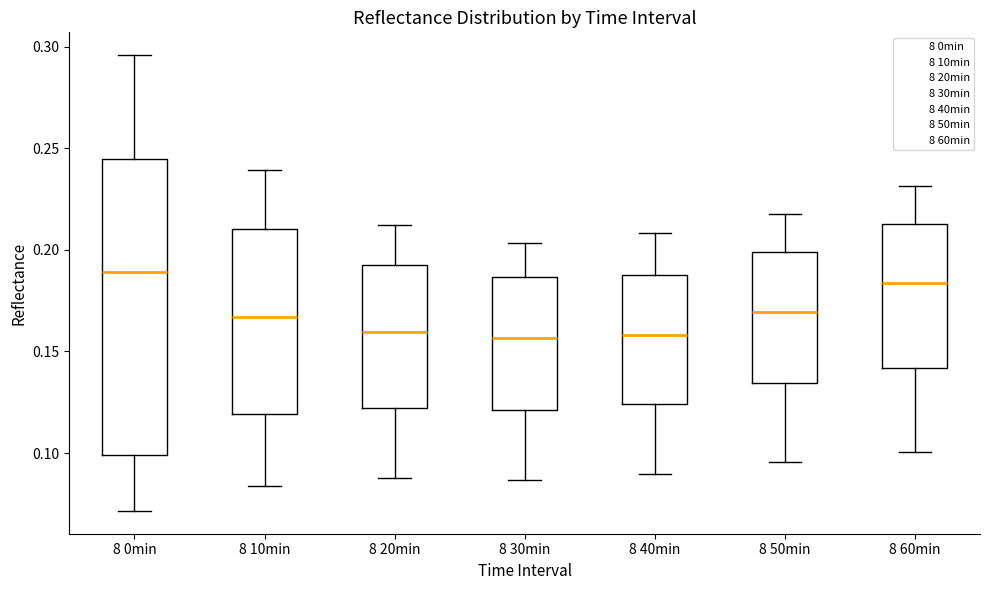

Reading left to right, transcribe this box plot: for each box, give where its median line is, the range the box spans, and where its two whiskers end, as read against the y-axis. The values are not printed on the chart, so give them approximately, as read against the axis.

8 0min: median 0.190, box 0.100 to 0.245, whiskers 0.070 to 0.295
8 10min: median 0.165, box 0.120 to 0.210, whiskers 0.085 to 0.240
8 20min: median 0.160, box 0.120 to 0.190, whiskers 0.090 to 0.215
8 30min: median 0.155, box 0.120 to 0.185, whiskers 0.085 to 0.205
8 40min: median 0.160, box 0.125 to 0.190, whiskers 0.090 to 0.210
8 50min: median 0.170, box 0.135 to 0.200, whiskers 0.095 to 0.220
8 60min: median 0.185, box 0.140 to 0.215, whiskers 0.100 to 0.230